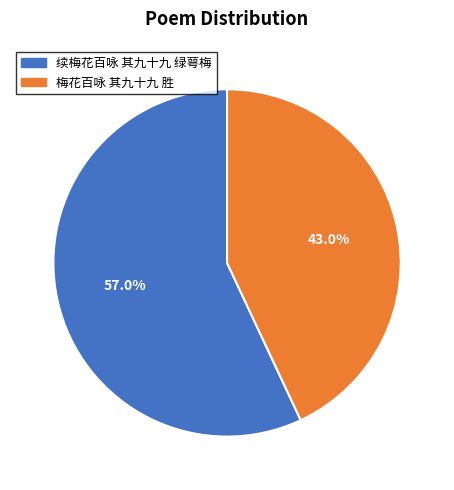

How much of the chart is everything except 续梅花百咏 其九十九 绿萼梅?

43.0%